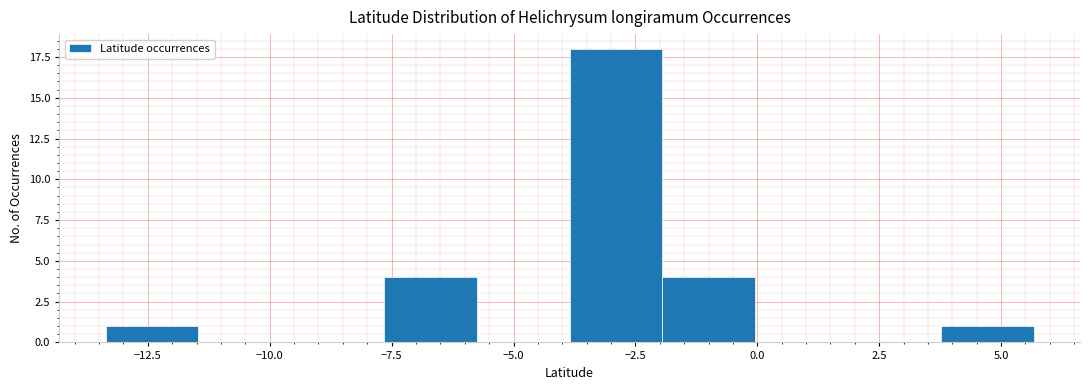

Around what value on the x-axis is the tallest bar? Give the approximate position of its centre, as read against the axis.

-3.0